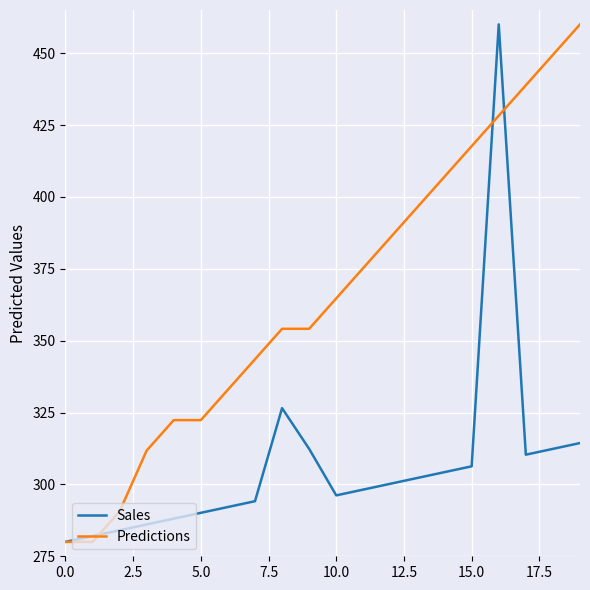

What is the greatest value displayed?

460.0